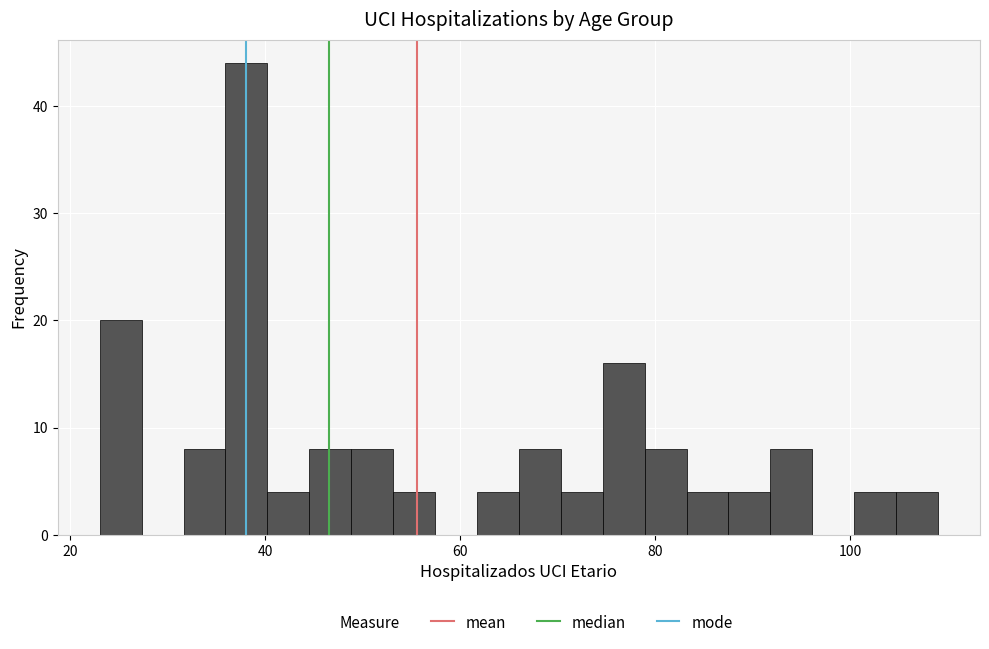

Around what value on the x-axis is the tallest bar? Give the approximate position of its centre, as read against the axis.

38